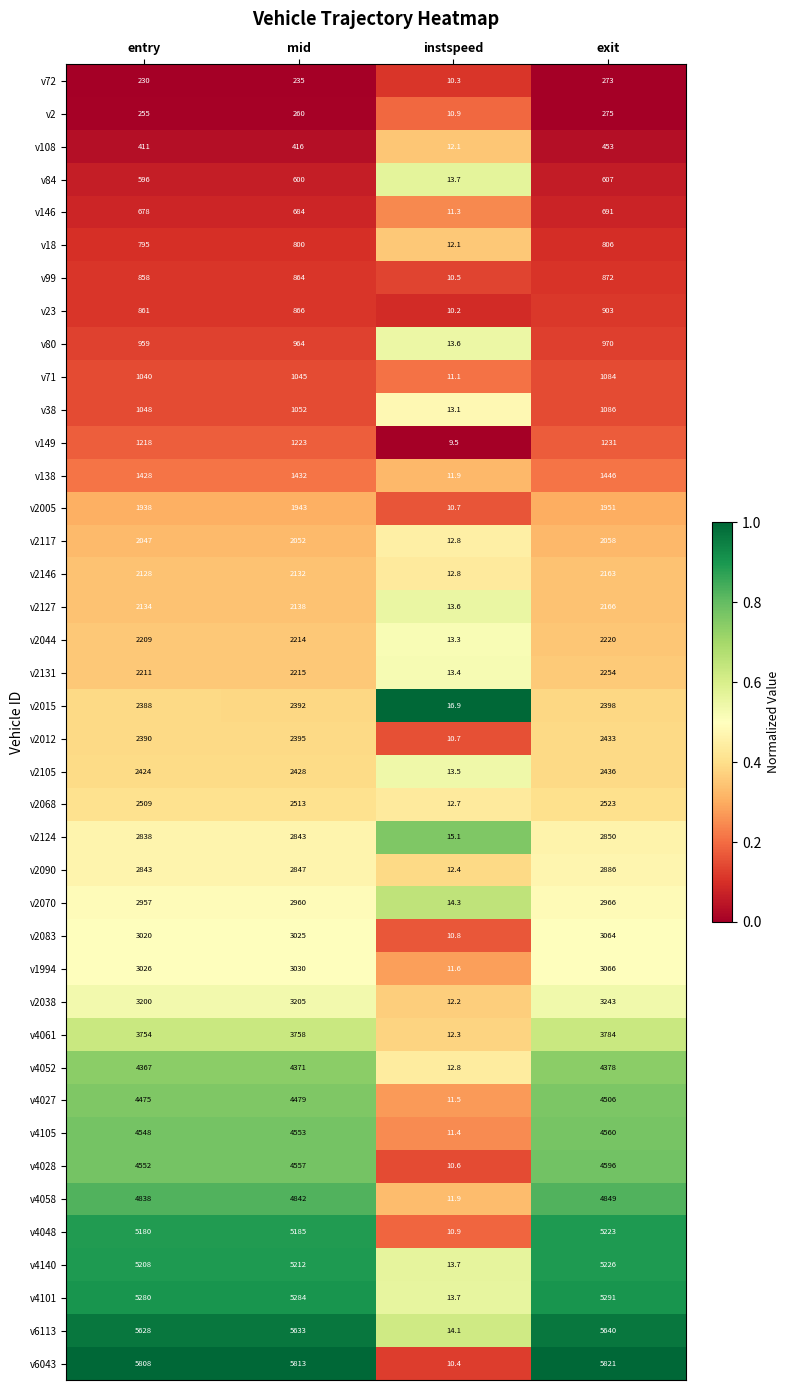

Which series has the widest spread of values?

v6043